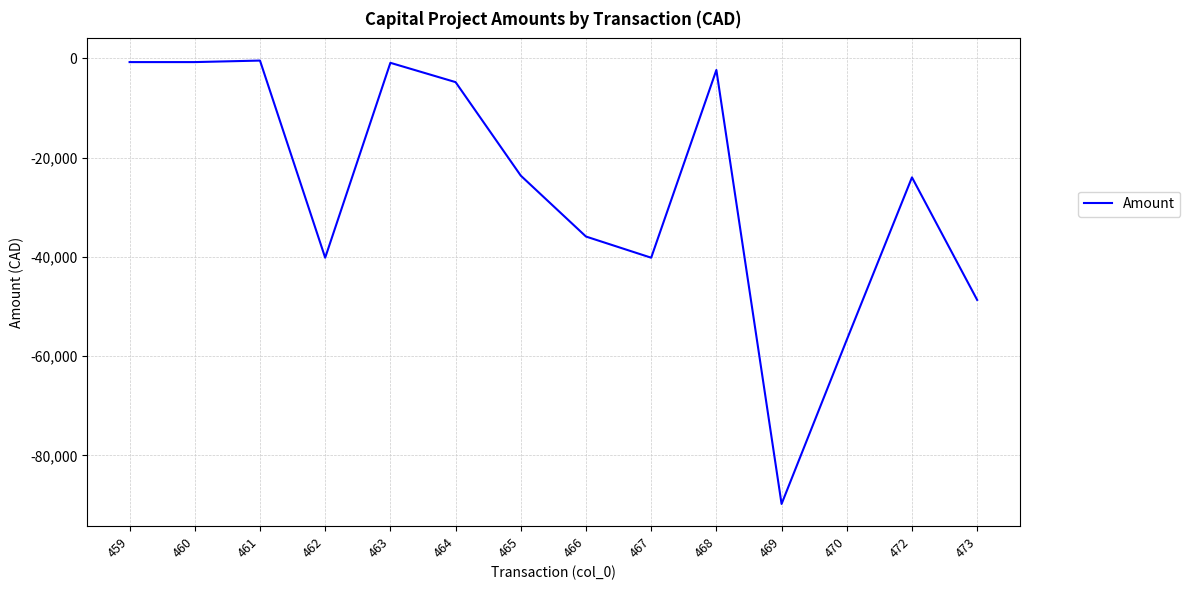

What is the change in value from 468 to 473?

-46329.8